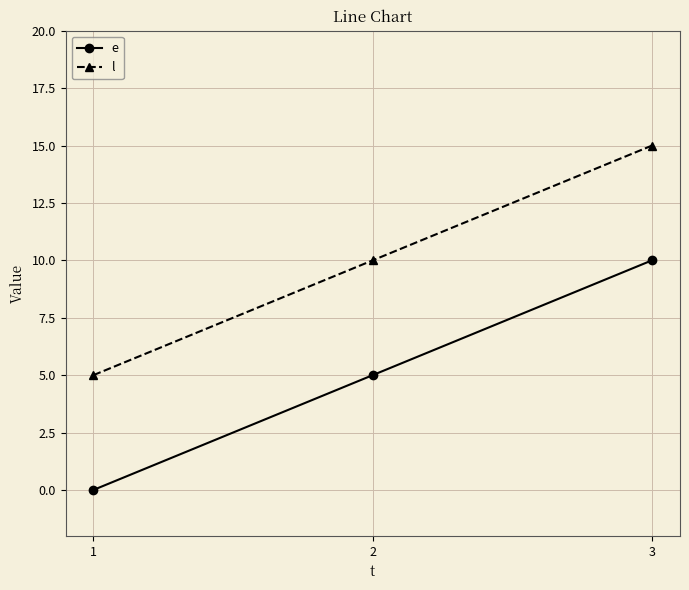

What is the value of the l point at the 2nd from the left?

10